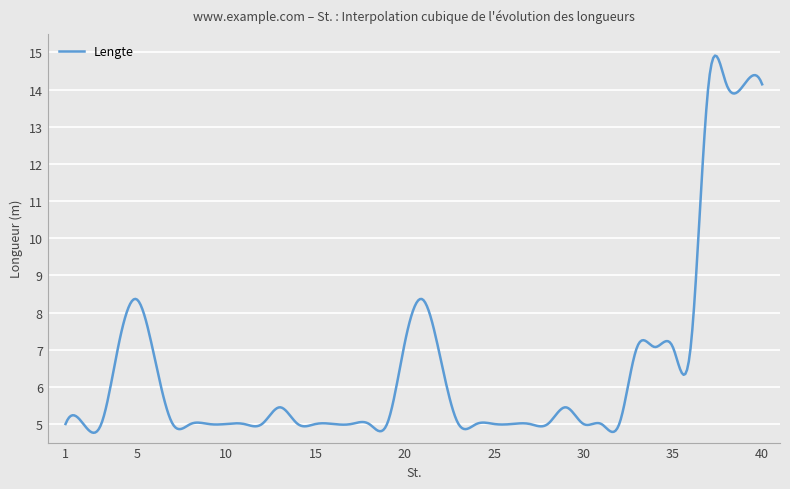

How many lines are shown in the chart?

1